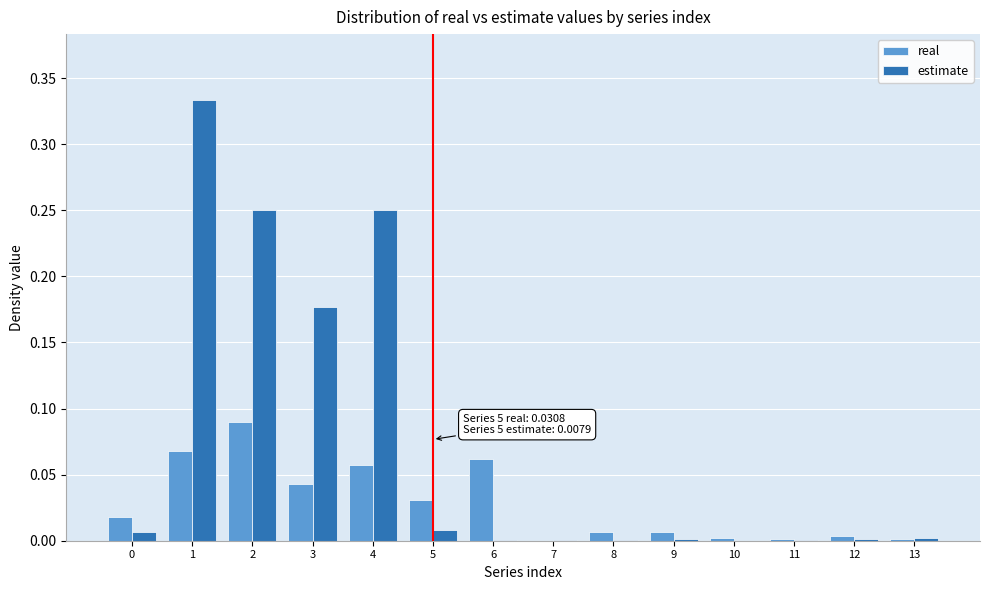

Which series has the largest total across all categories?

estimate